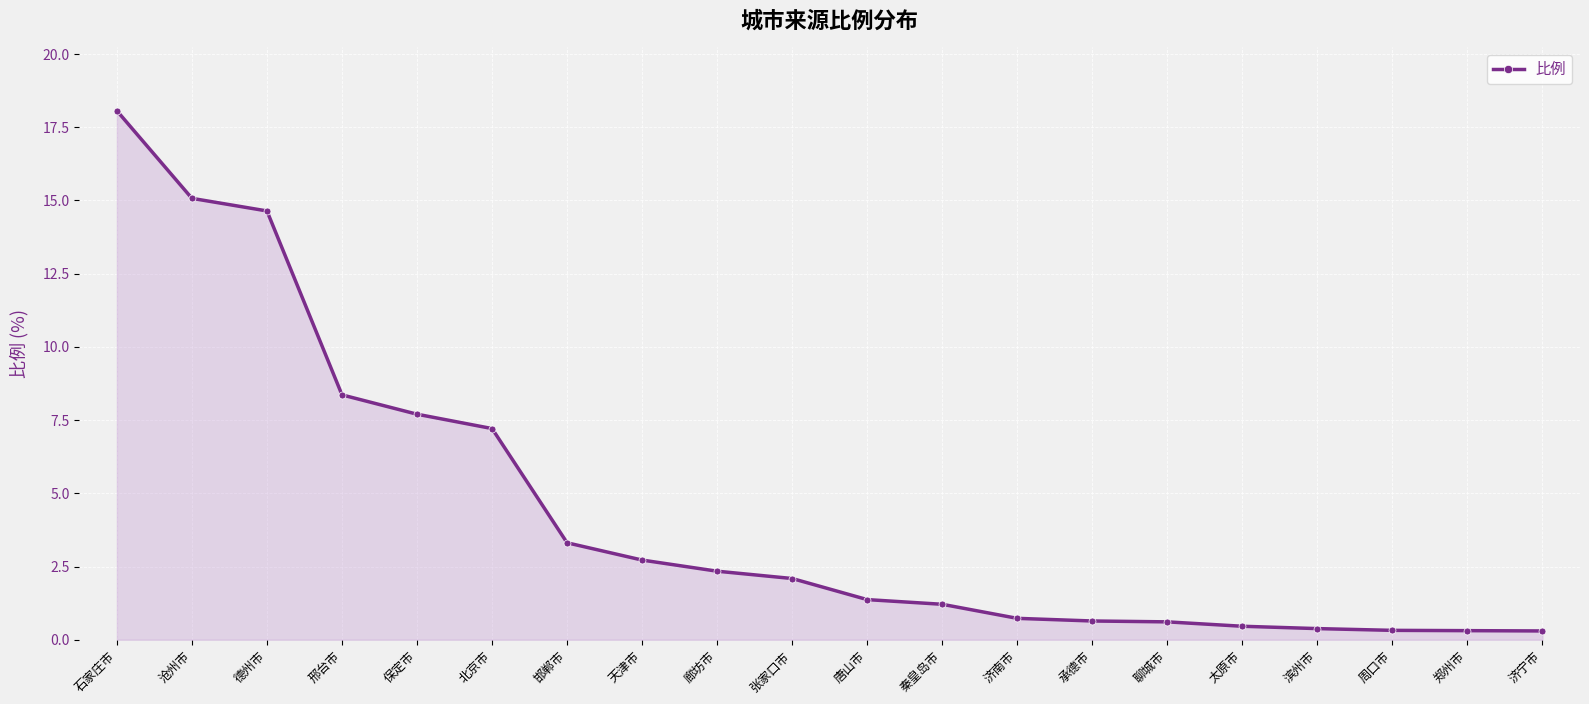

What is the label of the 9th point from the right?

秦皇岛市